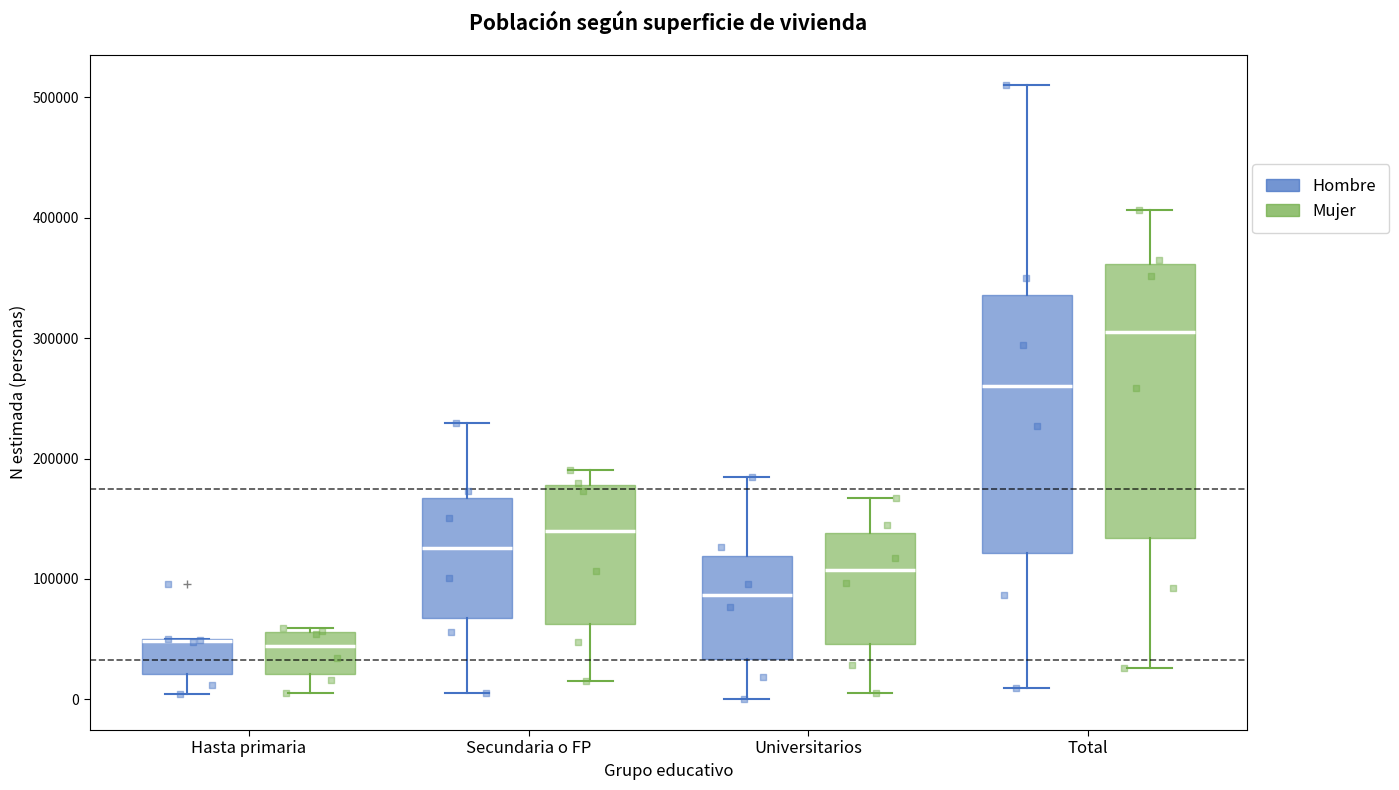

Where does the median line of the box for Universitarios (Hombre) sit on the y-axis? The values are not printed on the chart, so give them approximately, as read against the axis.

90000